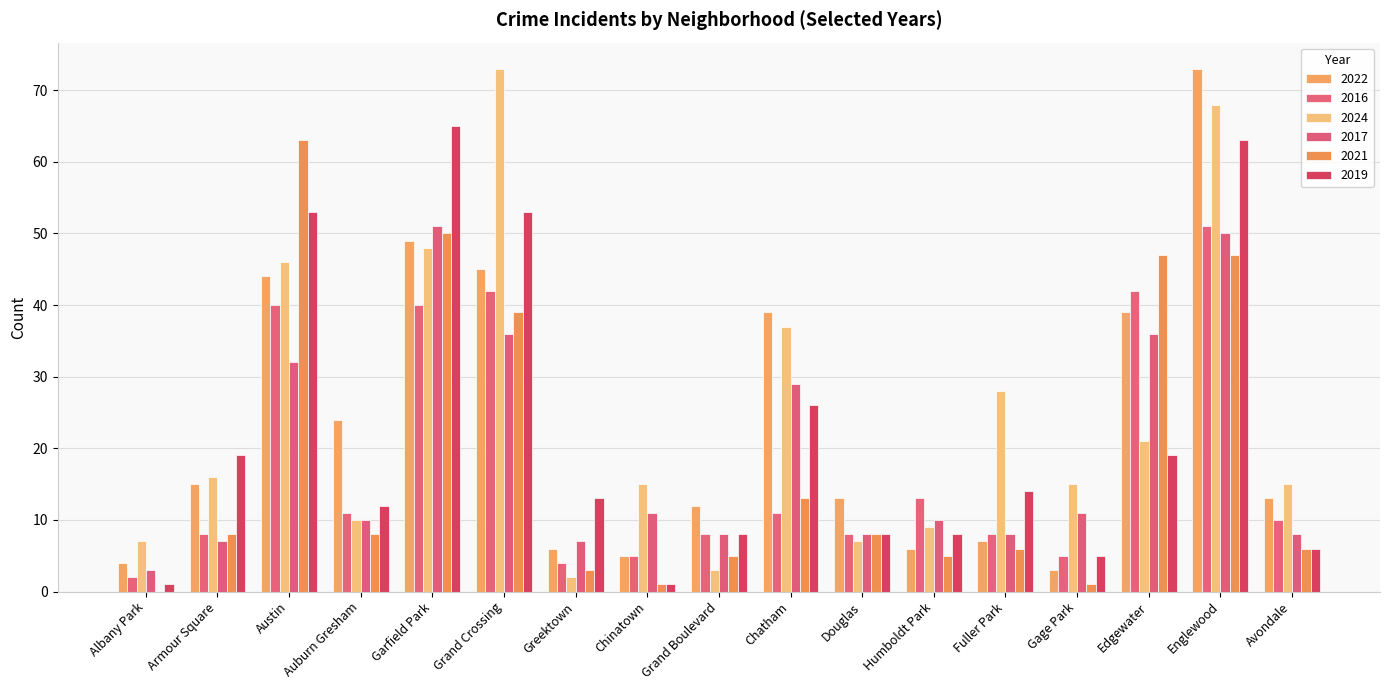

What is the difference between the 2021 values at Austin and Englewood?

16